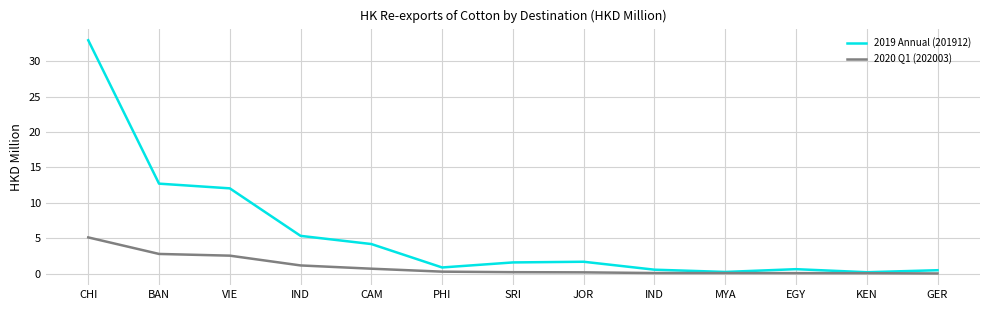

How many lines are shown in the chart?

2